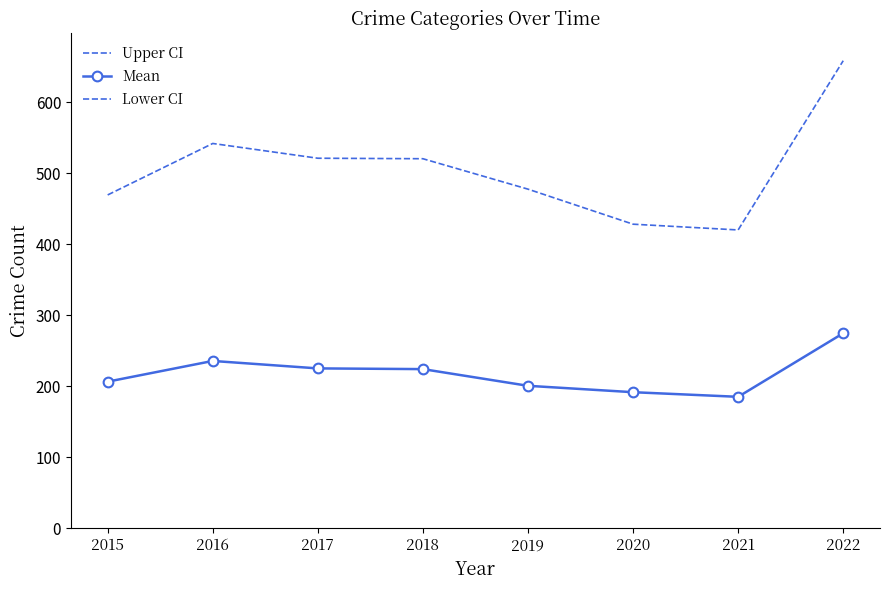

How many data points does each series have?

8